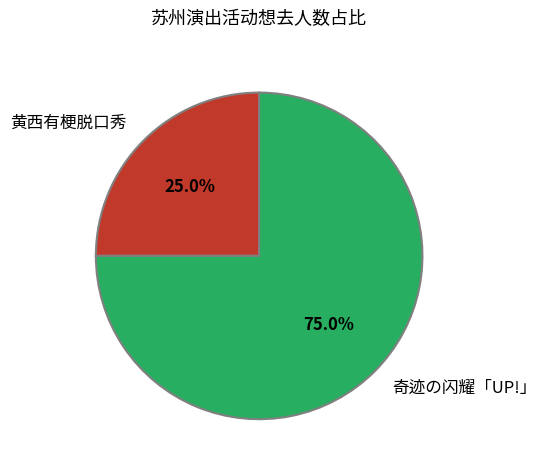

Which category has the smallest portion of the pie?

黄西有梗脱口秀